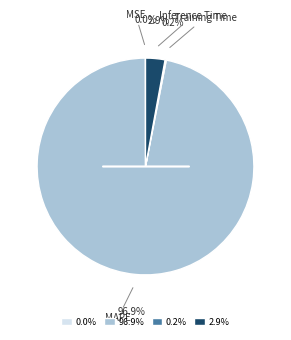

Is there a majority slice in this chart?

Yes